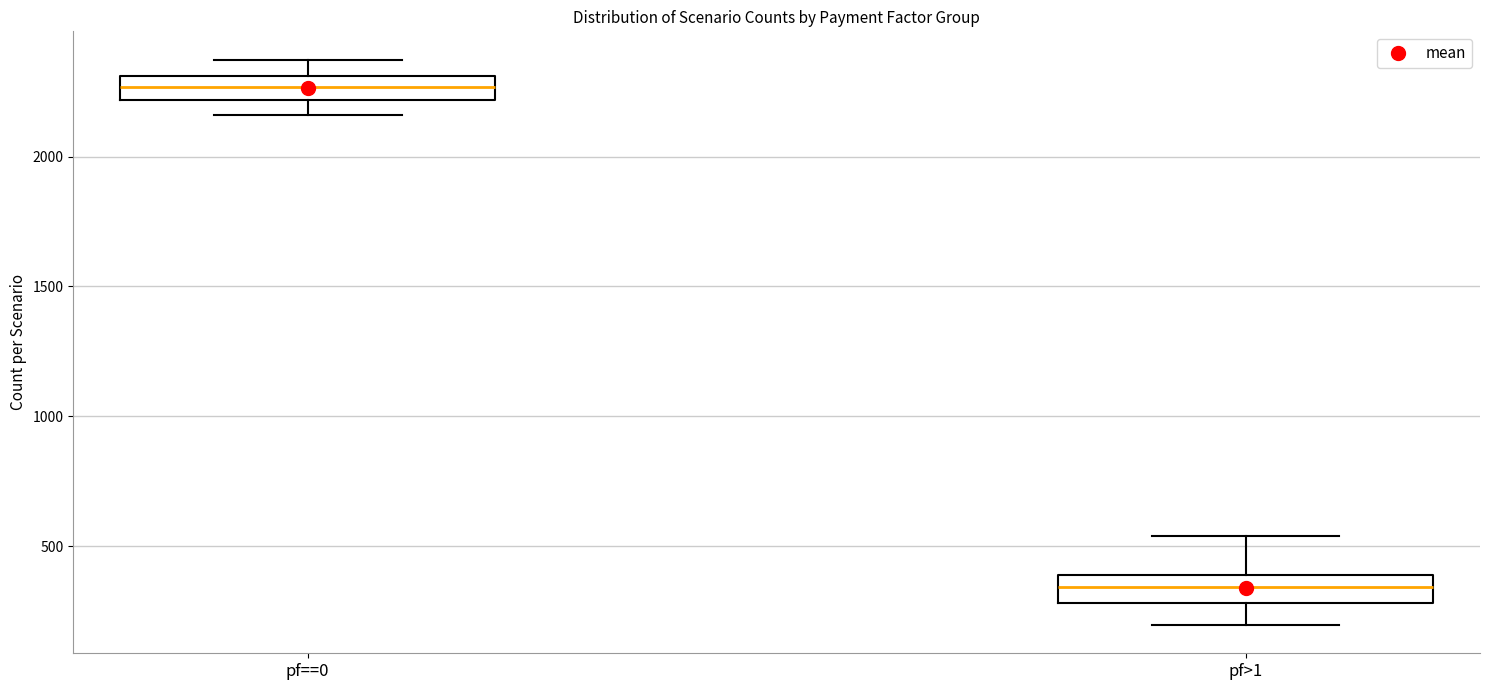

Reading left to right, transcribe this box plot: for each box, give where its median line is, the range the box spans, and where its two whiskers end, as read against the y-axis. The values are not printed on the chart, so give them approximately, as read against the axis.

pf==0: median 2250, box 2200 to 2300, whiskers 2150 to 2350
pf>1: median 350, box 300 to 400, whiskers 200 to 550